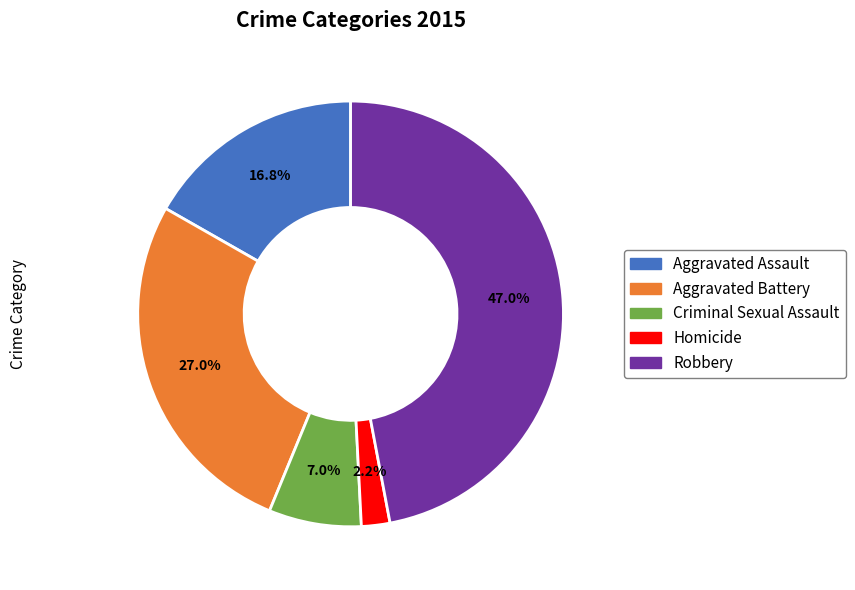

Is it true that Aggravated Battery is 14% of the pie?

False